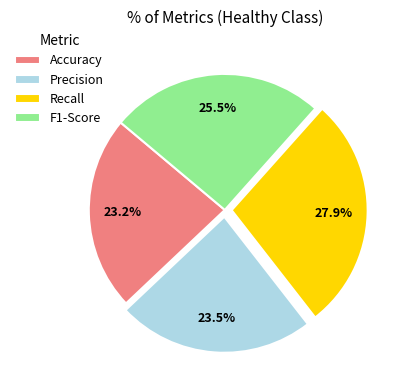

Which slice is the largest?

Recall